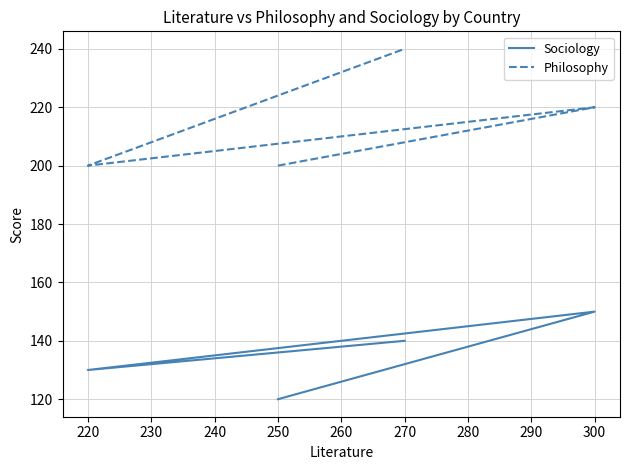

Which series has the largest range (max minus min)?

Philosophy